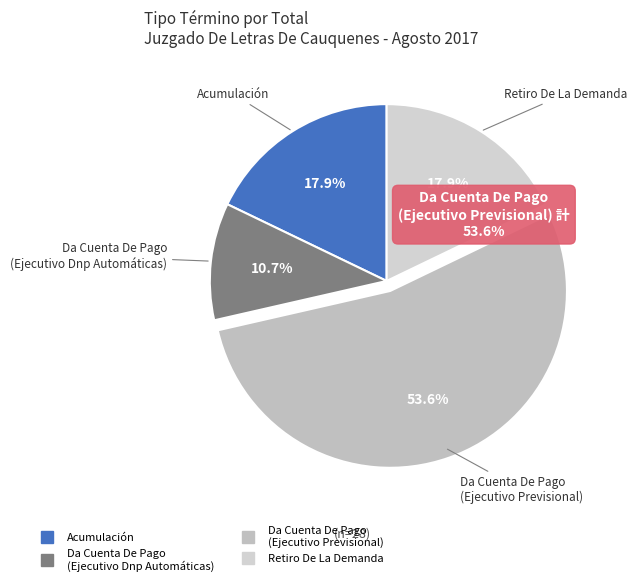

How much of the chart is everything except Acumulación?

82.1%